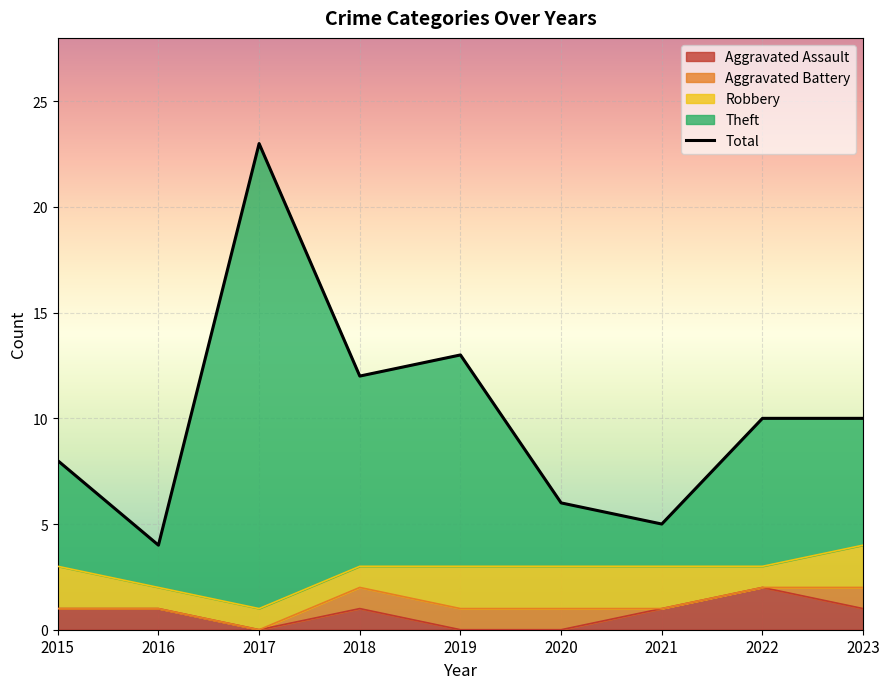

True or false: Aggravated Assault has a value of 1 at 2015.

True